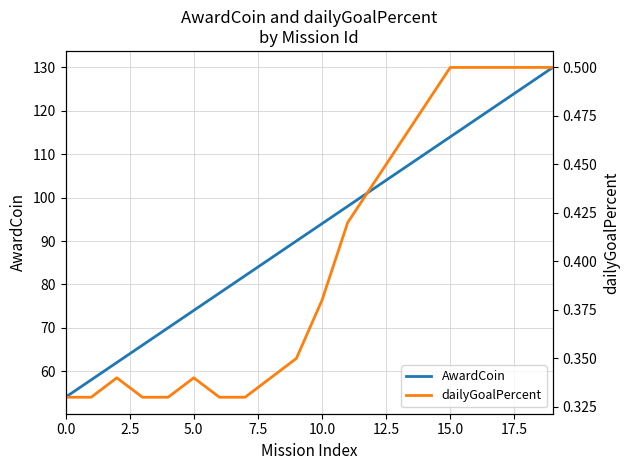

True or false: AwardCoin and dailyGoalPercent intersect in this chart.

False